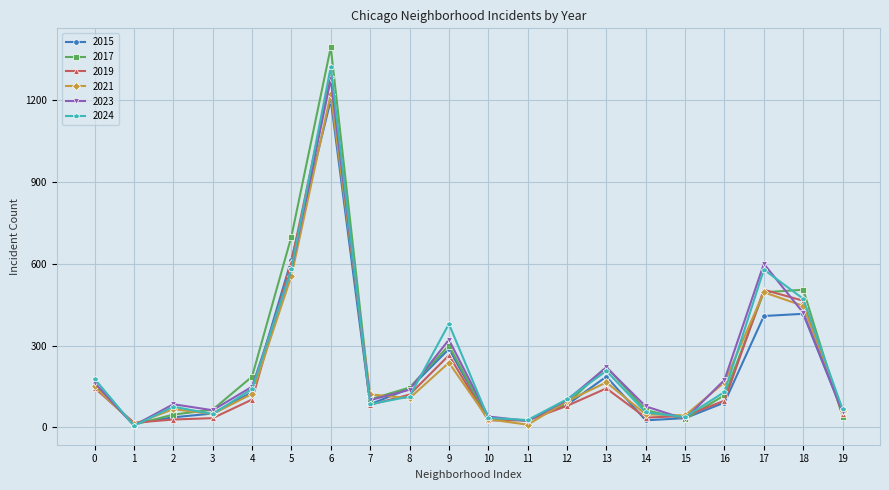

The value of 2021 at 5 is 939. True or false?

False